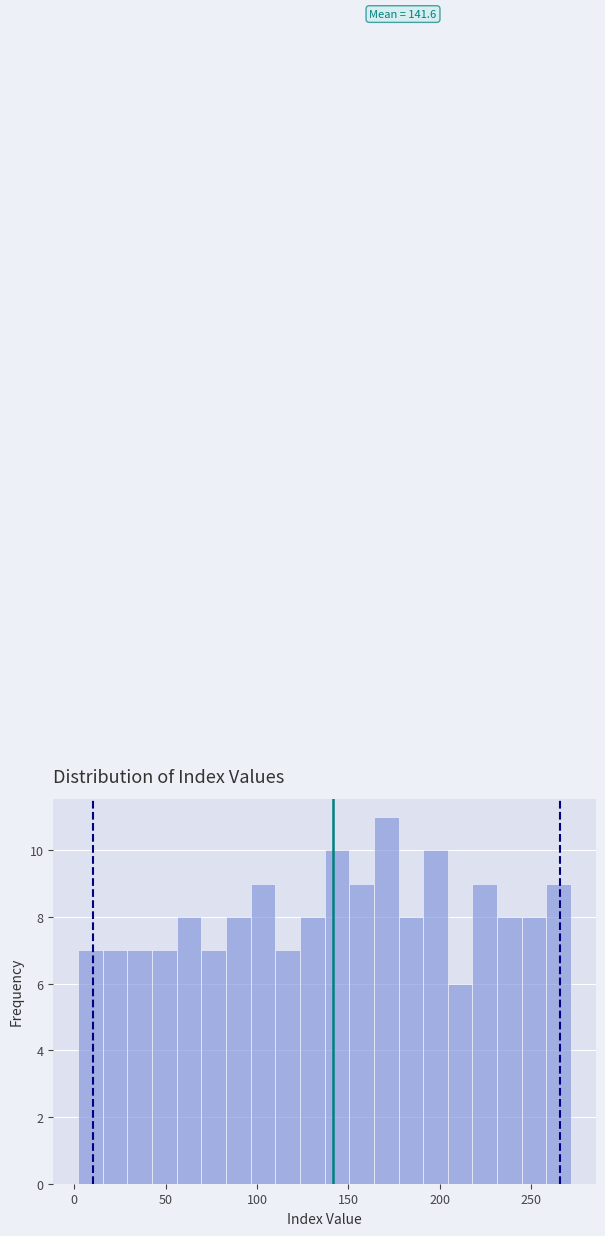

Read against the x-axis, roughly where is the centre of the tallest bar?

170